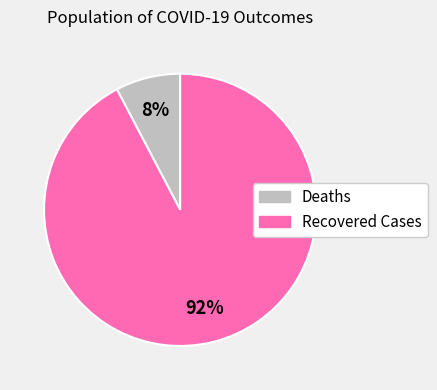

What is the ratio of the value at Deaths to the value at Recovered Cases?

0.1